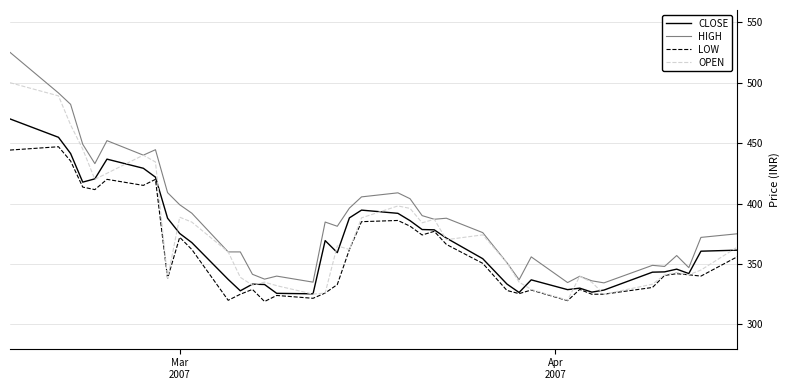

True or false: HIGH and LOW cross at least once.

False